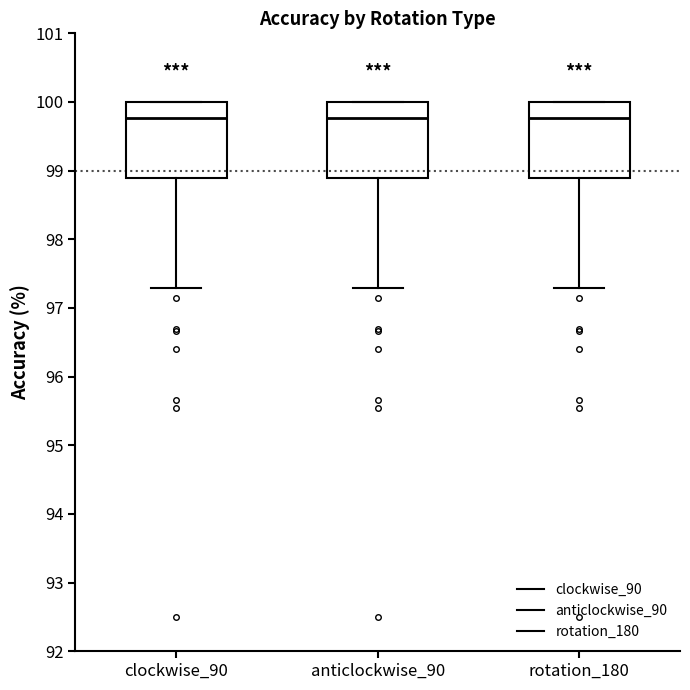

Reading left to right, read every box against the y-axis: the position of its median line, the range the box covers, and the ends of its whiskers. The values are not printed on the chart, so give them approximately, as read against the axis.

clockwise_90: median 99.8, box 98.9 to 100.0, whiskers 97.3 to 100.0
anticlockwise_90: median 99.8, box 98.9 to 100.0, whiskers 97.3 to 100.0
rotation_180: median 99.8, box 98.9 to 100.0, whiskers 97.3 to 100.0